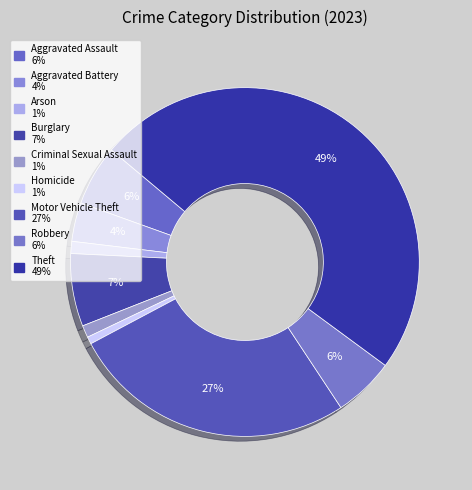

The Criminal Sexual Assault slice represents 11% of the pie. True or false?

False